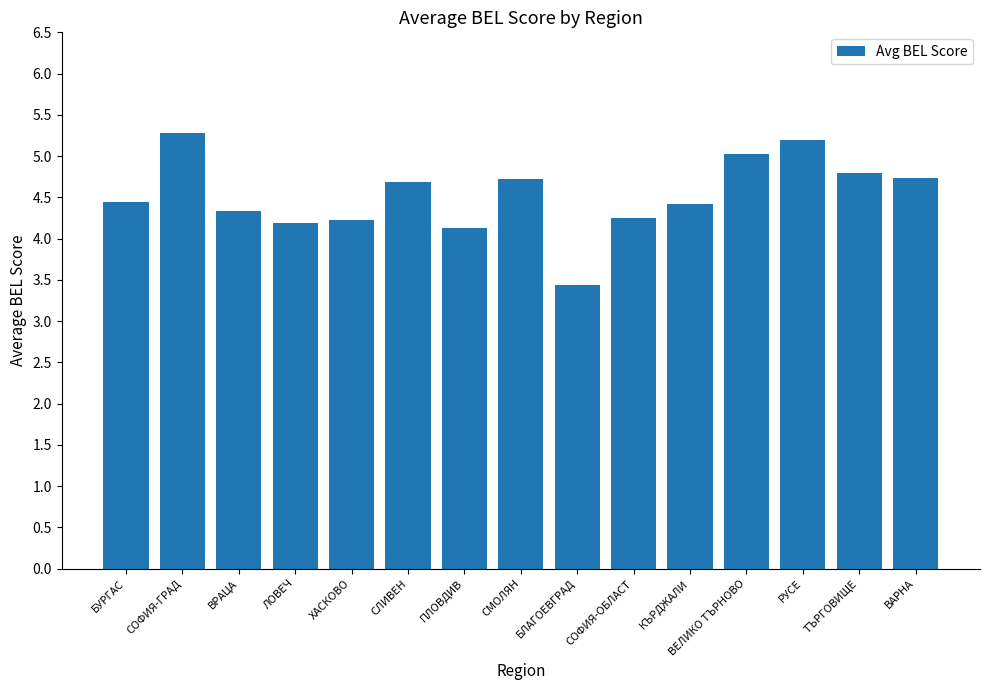

At which label does the data first exceed 4?

БУРГАС